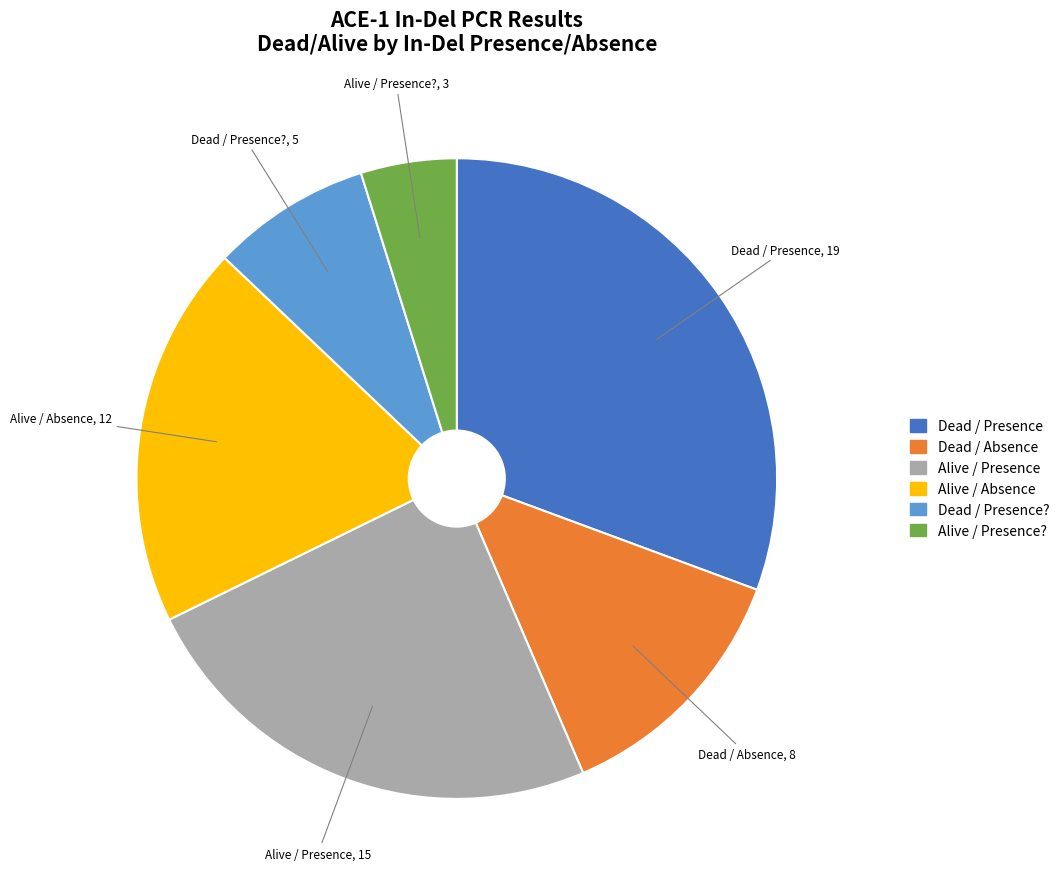

Is there any slice that represents more than half of the pie?

No